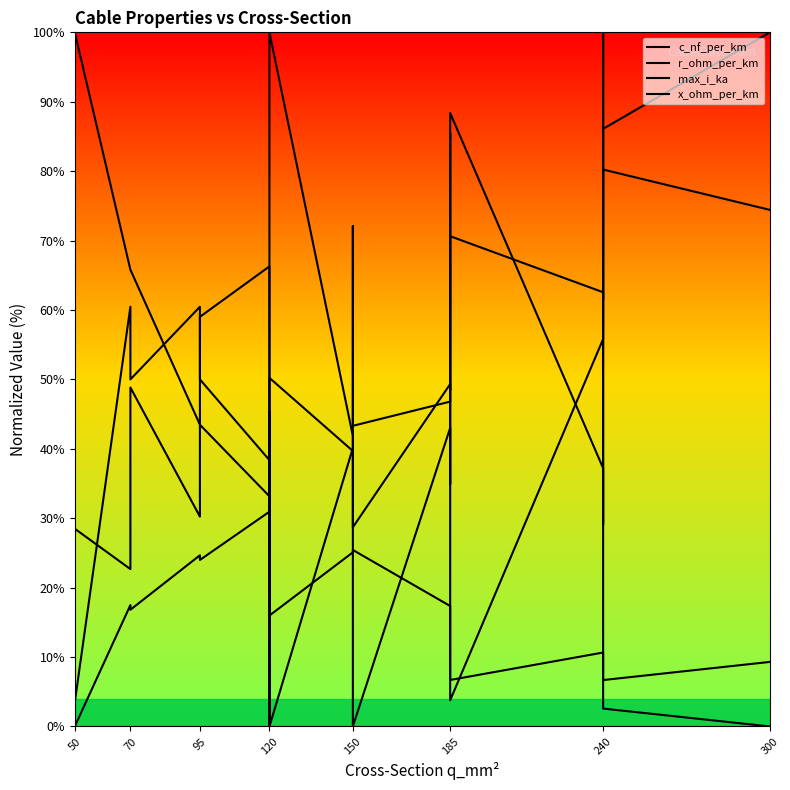

Which series has the largest total across all categories?

x_ohm_per_km